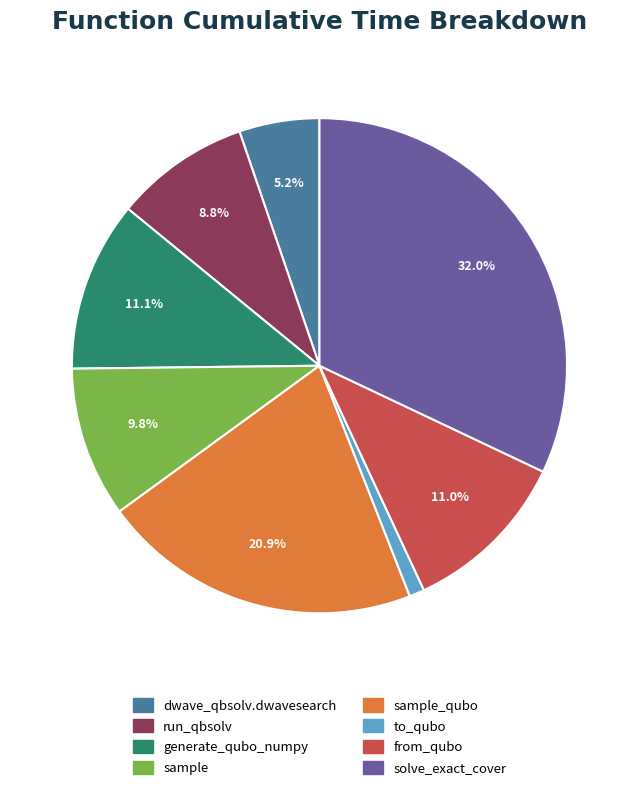

Does any single category account for the majority?

No